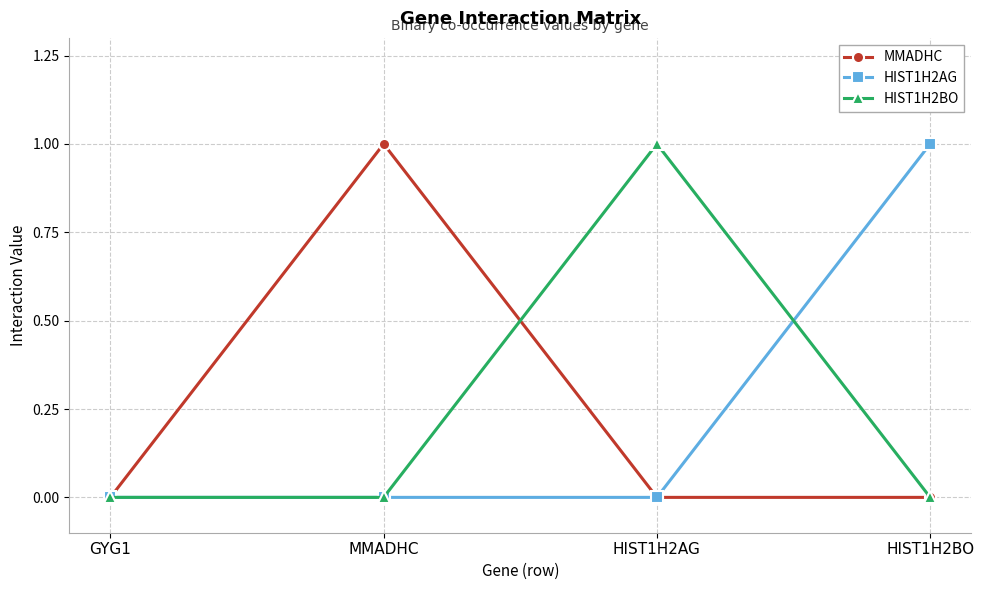

True or false: HIST1H2BO has more than 2 points higher than both neighbors.

False